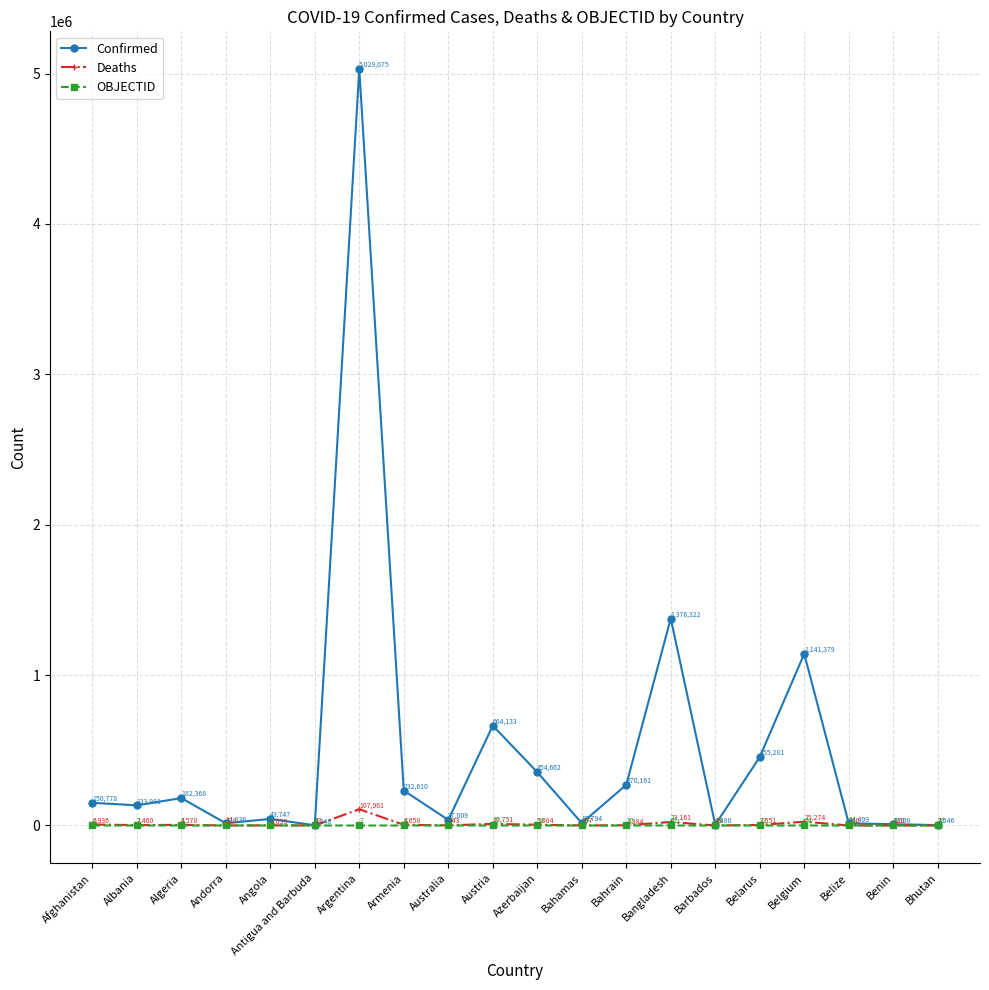

At which category does Confirmed reach its first local peak?

Algeria